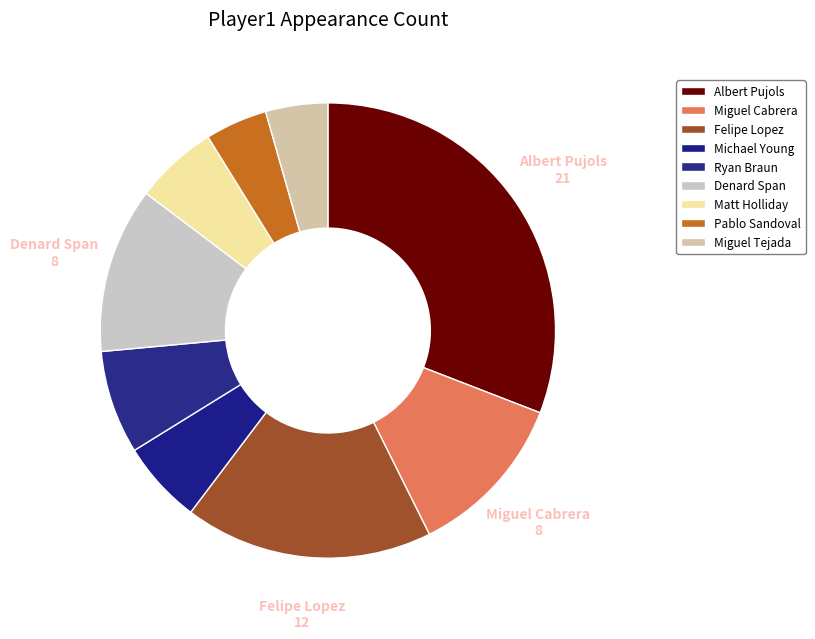

How many slices are in this pie chart?

9